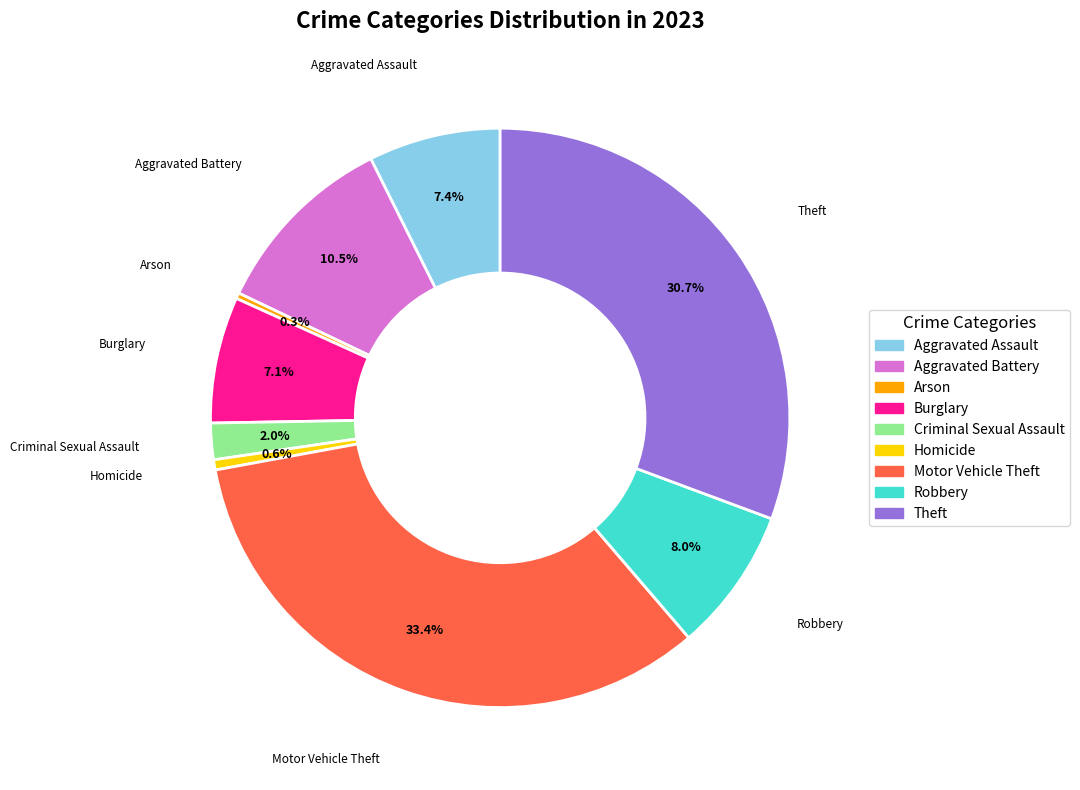

How many slices are in this pie chart?

9